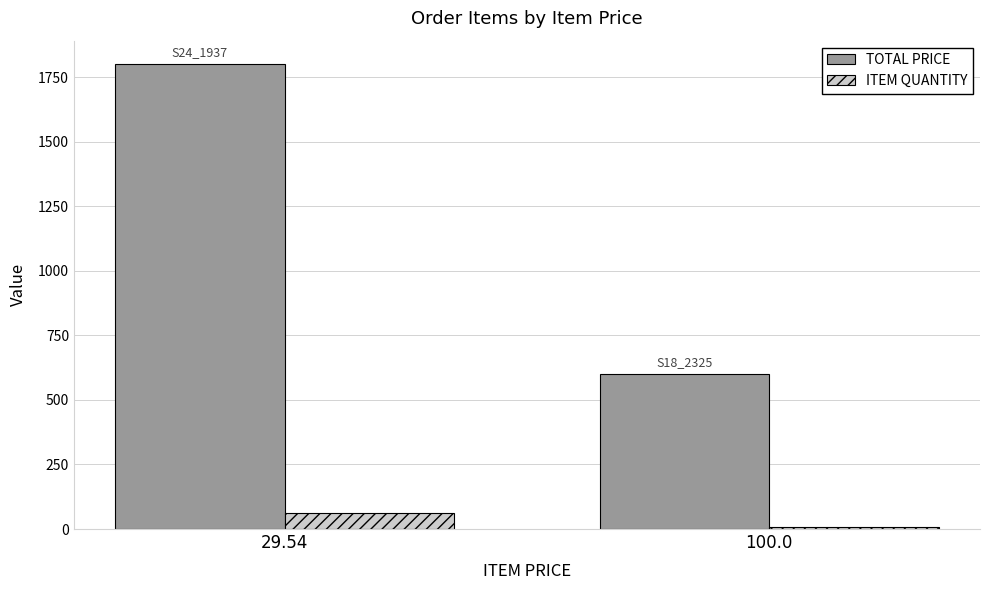

Reading left to right, what are all the values shown in this chart?

TOTAL PRICE: 1801.9	600.0
ITEM QUANTITY: 61.0	6.0